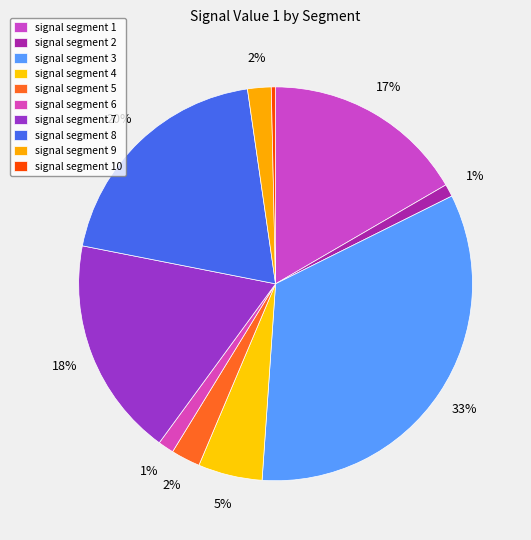

How many slices are in this pie chart?

10